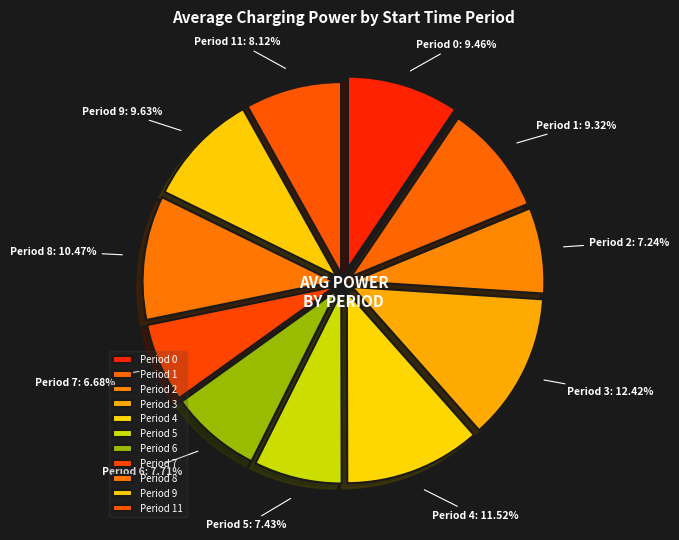

Is the sum of Period 5 and Period 6 greater than half?

No